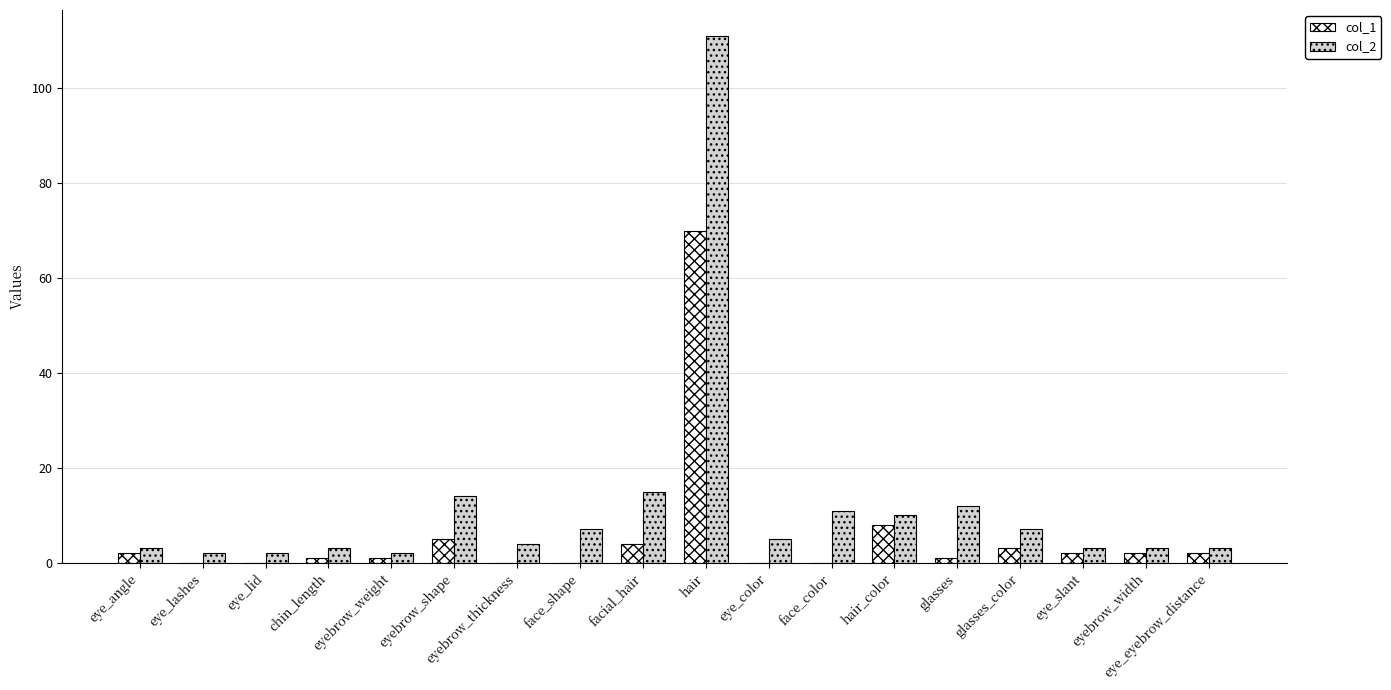

The col_1 series shows 0 at eyebrow_thickness. True or false?

True